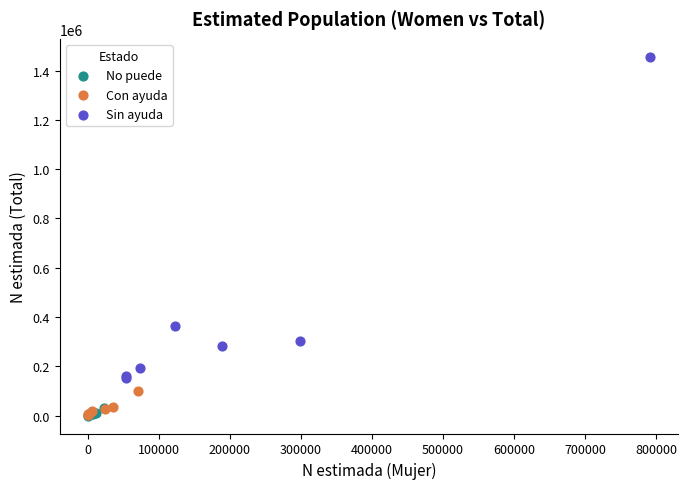

Which series contains the highest Y value?

Sin ayuda